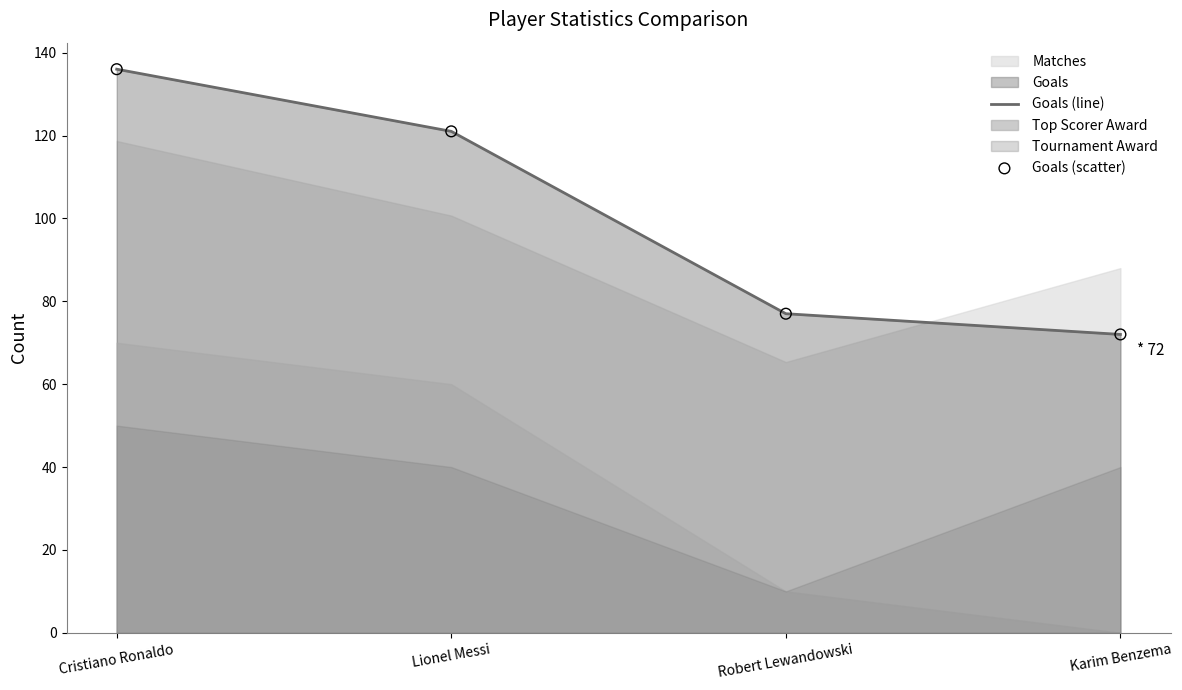

At which category is the sum across all series the highest?

Cristiano Ronaldo